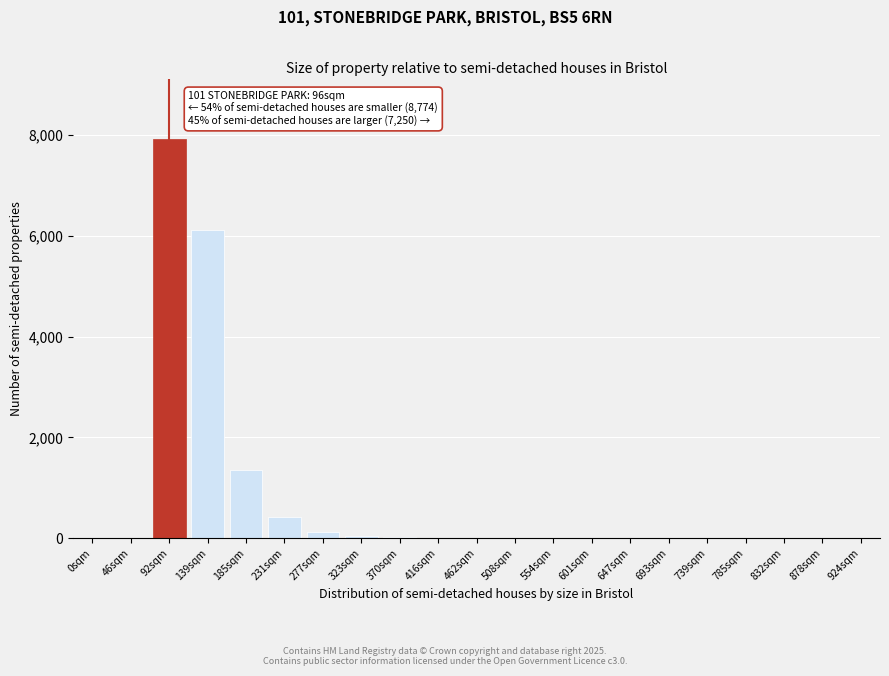

What is the greatest value displayed?

7924